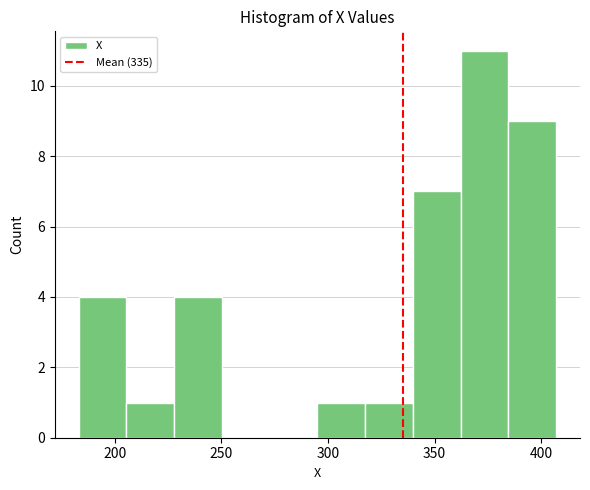

Reading left to right, transcribe this chart: for each bar, give the range it covers on the x-axis and its height. Neither the bar edges nor the heights are printed on the chart, so give them approximately, as read against the axes.

185 to 205: 4
205 to 230: 1
230 to 250: 4
250 to 275: 0
275 to 295: 0
295 to 315: 1
315 to 340: 1
340 to 360: 7
360 to 385: 11
385 to 405: 9